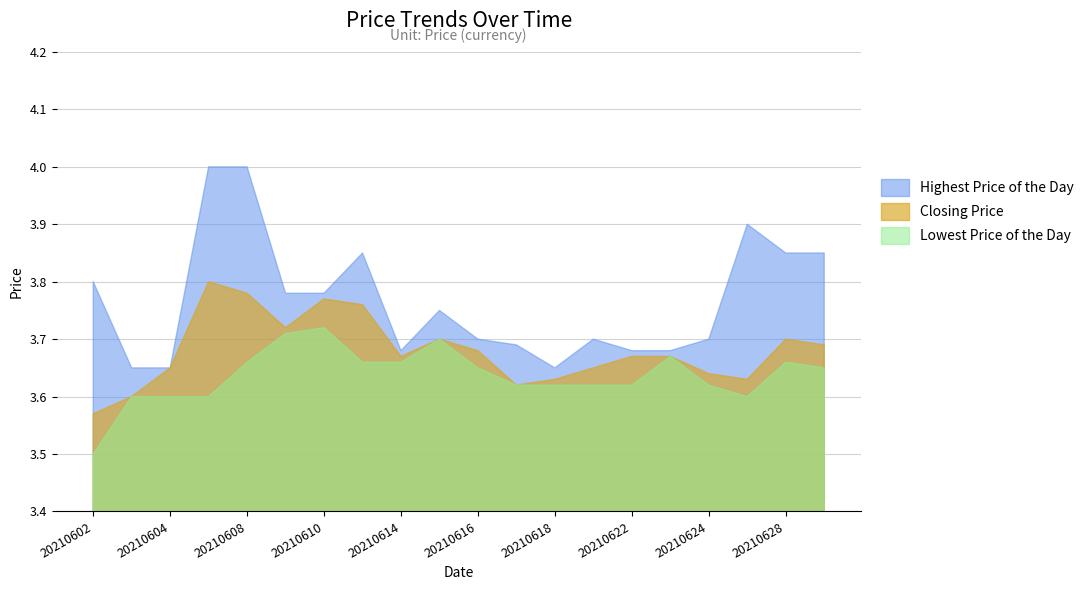

Reading right to left, transcribe all the data shown in this chart.

Highest Price of the Day: 3.9	3.9	3.9	3.7	3.7	3.7	3.7	3.6	3.7	3.7	3.8	3.7	3.9	3.8	3.8	4.0	4.0	3.6	3.6	3.8
Closing Price: 3.7	3.7	3.6	3.6	3.7	3.7	3.6	3.6	3.6	3.7	3.7	3.7	3.8	3.8	3.7	3.8	3.8	3.6	3.6	3.6
Lowest Price of the Day: 3.6	3.7	3.6	3.6	3.7	3.6	3.6	3.6	3.6	3.6	3.7	3.7	3.7	3.7	3.7	3.7	3.6	3.6	3.6	3.5